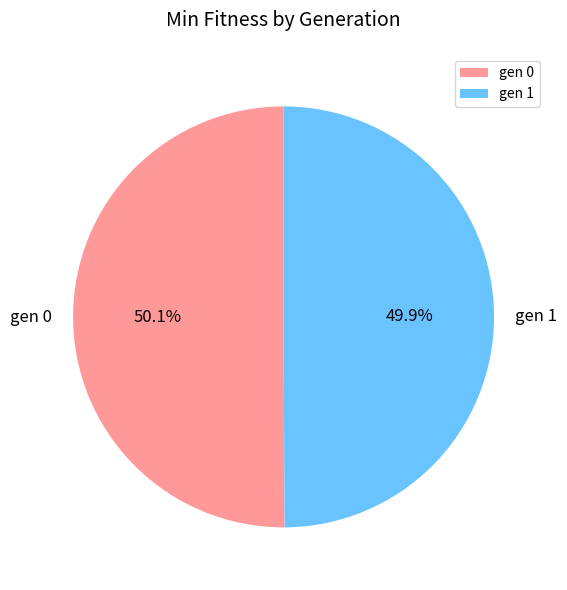

Does any single category account for the majority?

Yes